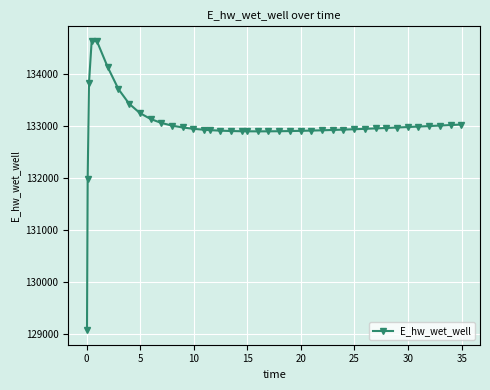

What is the difference between the second highest and second lowest values?

2645.3